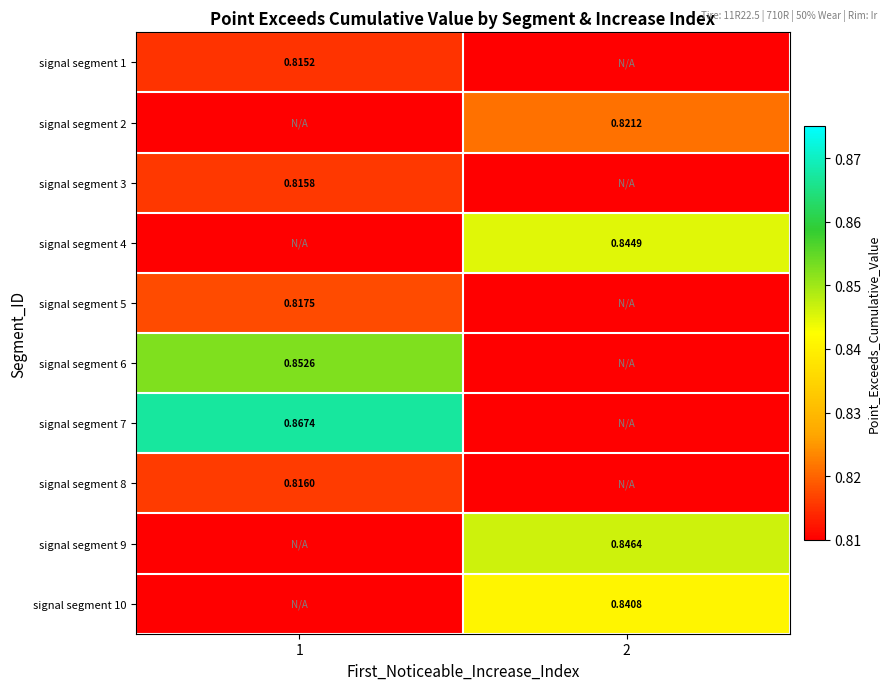

Is the value of signal segment 5 at 1 greater than the value of signal segment 9 at 2?

No